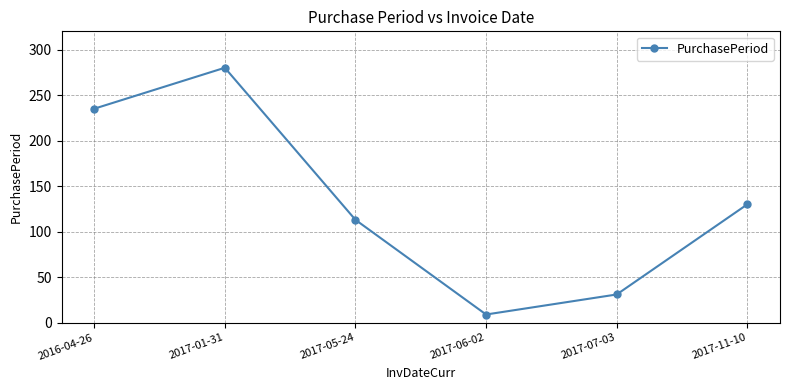

True or false: the data shows 39 at 2017-11-10.

False